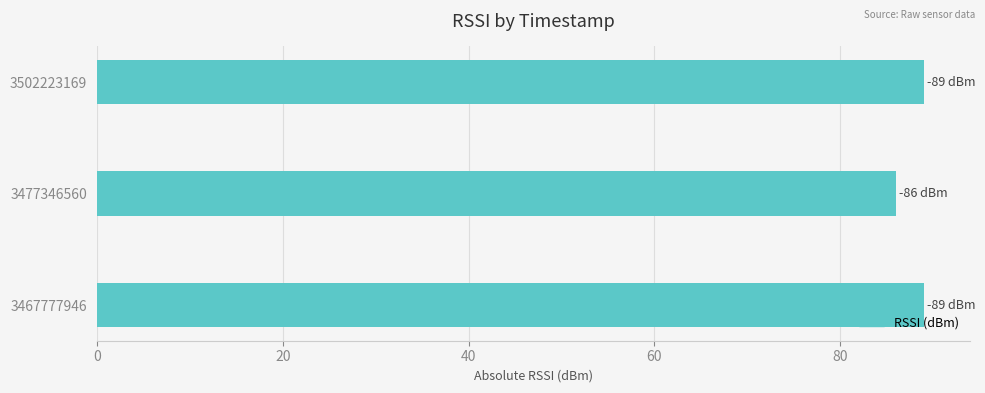

How many values are below 89?

1